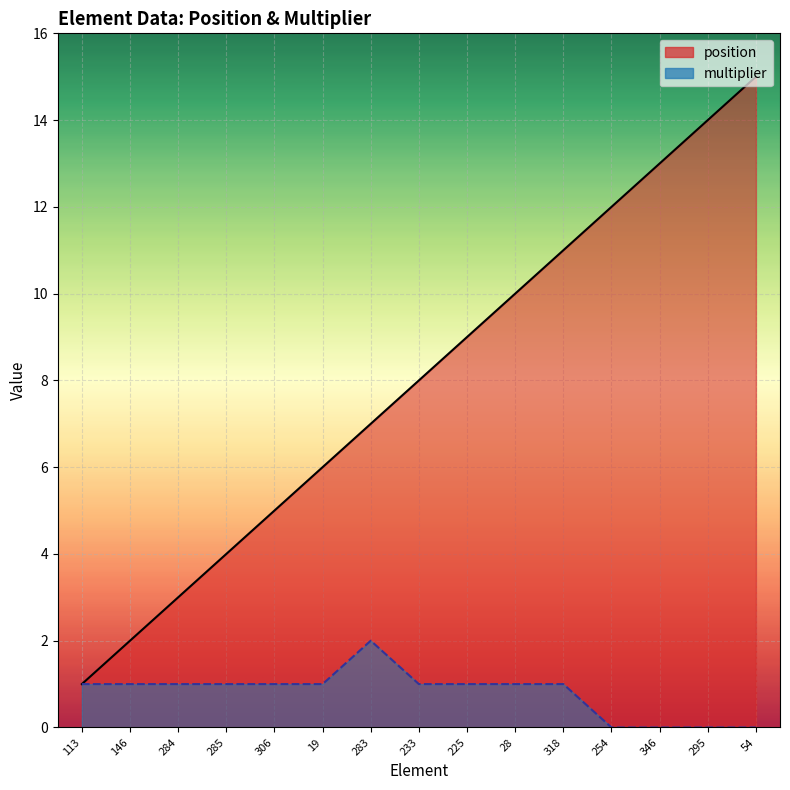

True or false: multiplier has a value of 1 at 19.

True